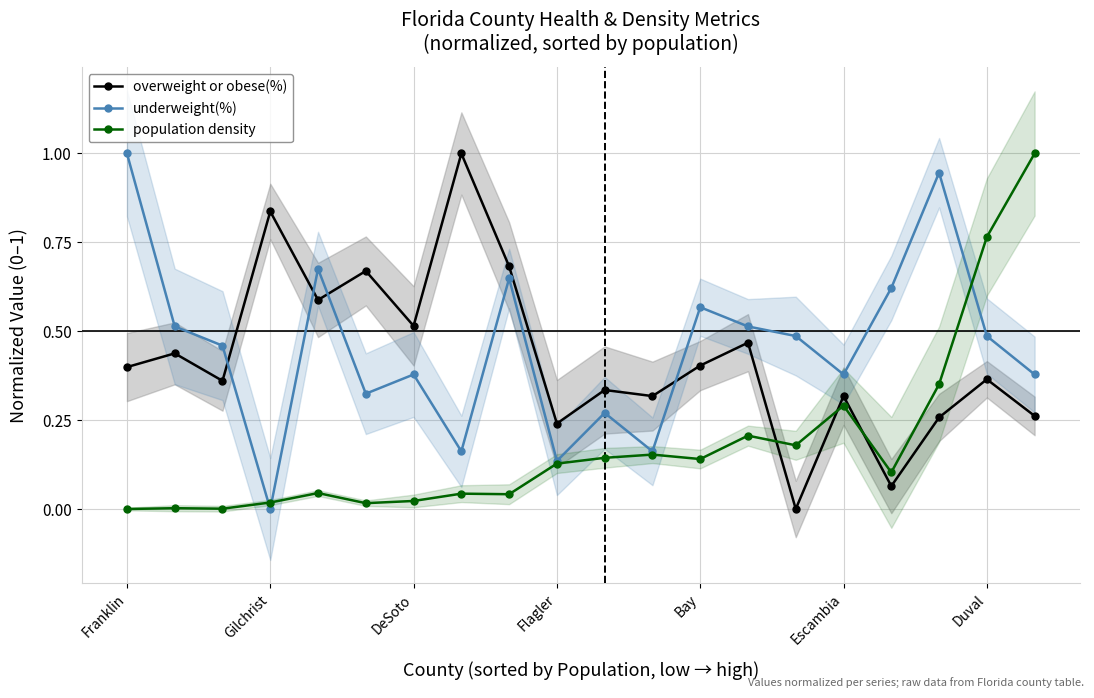

What is the difference between the maximum and minimum values in the population density series?

1.0